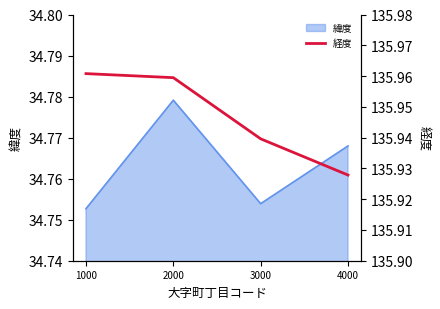

At which category does the chart reach its minimum across all series?

4000